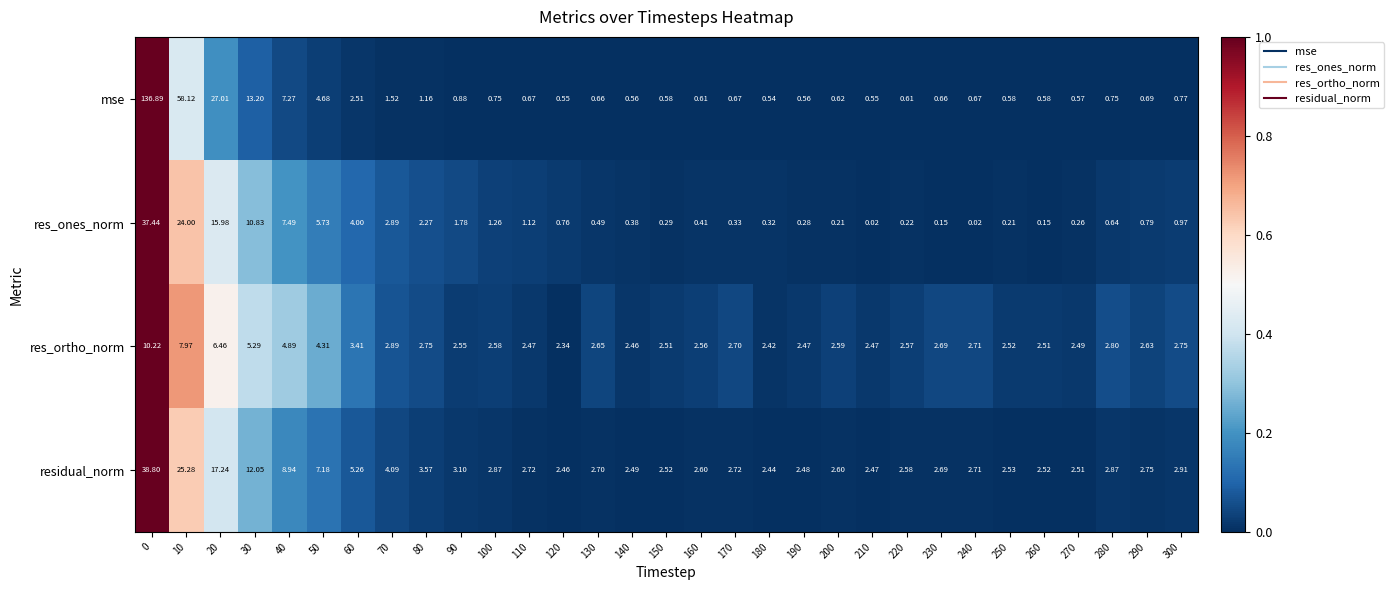

List the series in order of their peak value, lowest first.

res_ortho_norm, res_ones_norm, residual_norm, mse